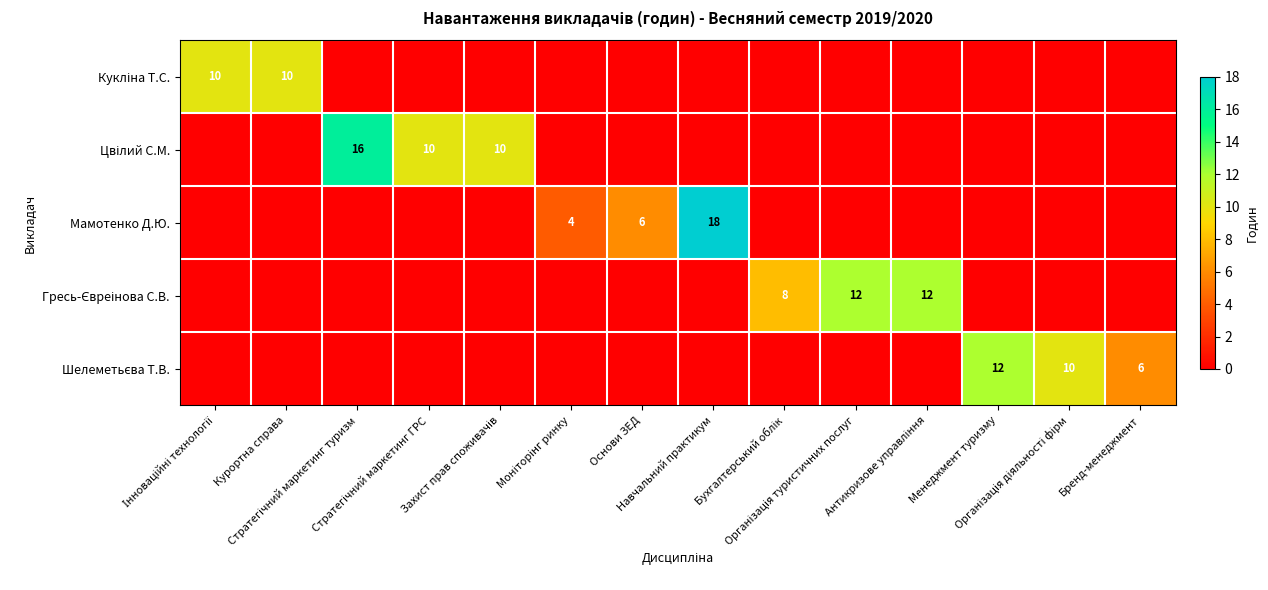

Which has a higher value, Стратегічний маркетинг ГРС or Організація діяльності фірм?

Стратегічний маркетинг ГРС